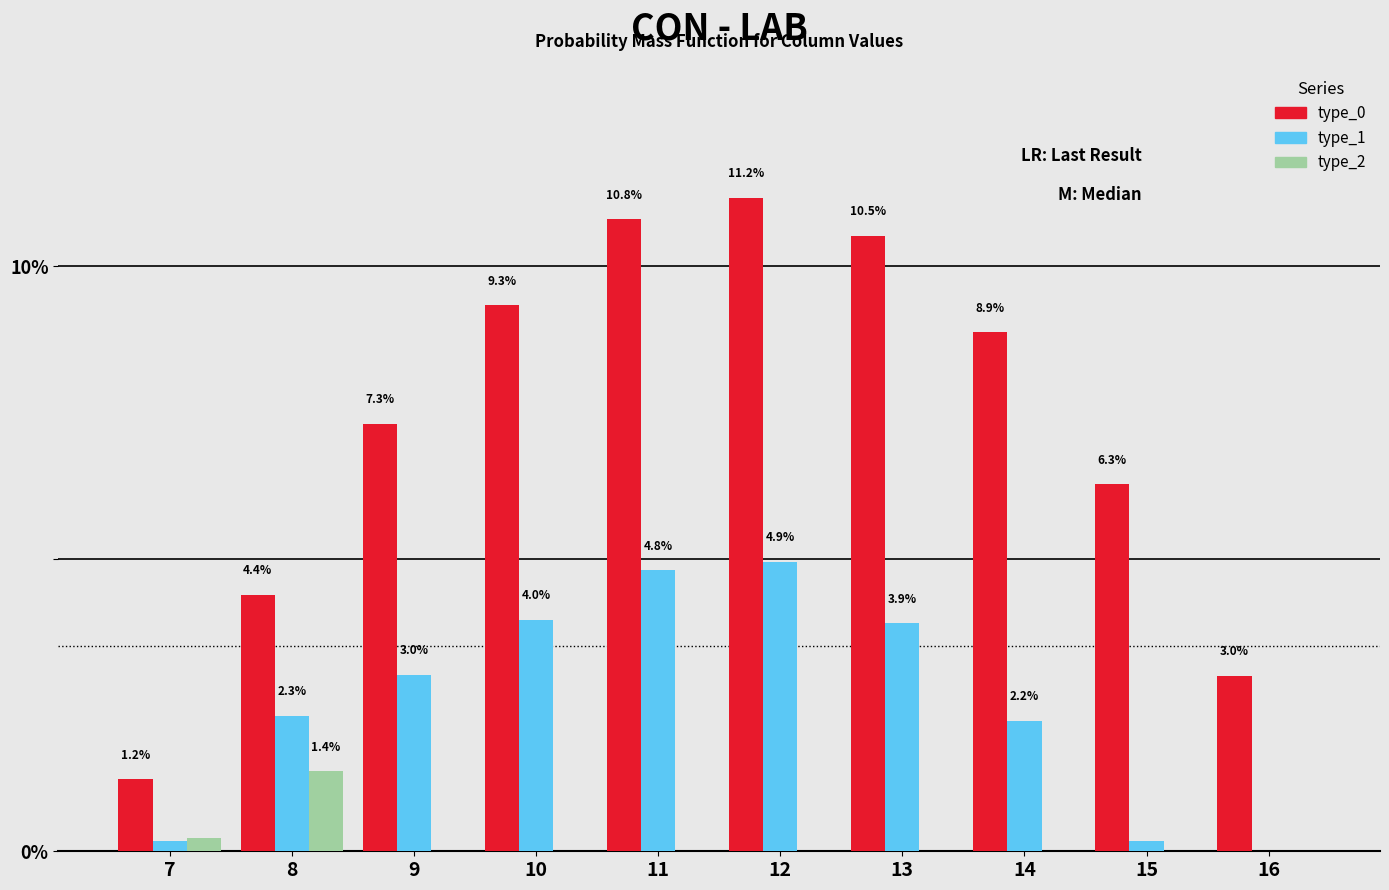

Is the value of type_1 at 7 greater than the value of type_0 at 7?

No